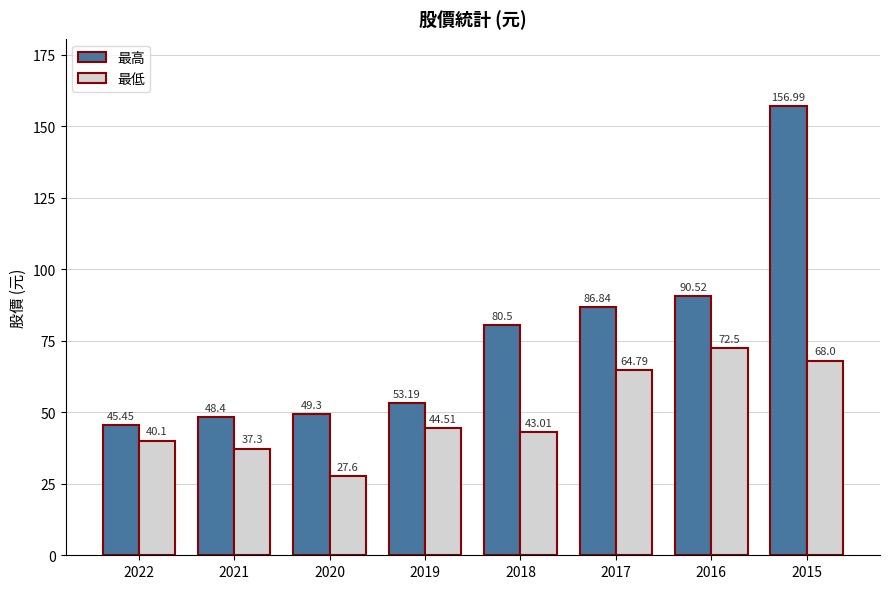

Which series has the largest total across all categories?

最高